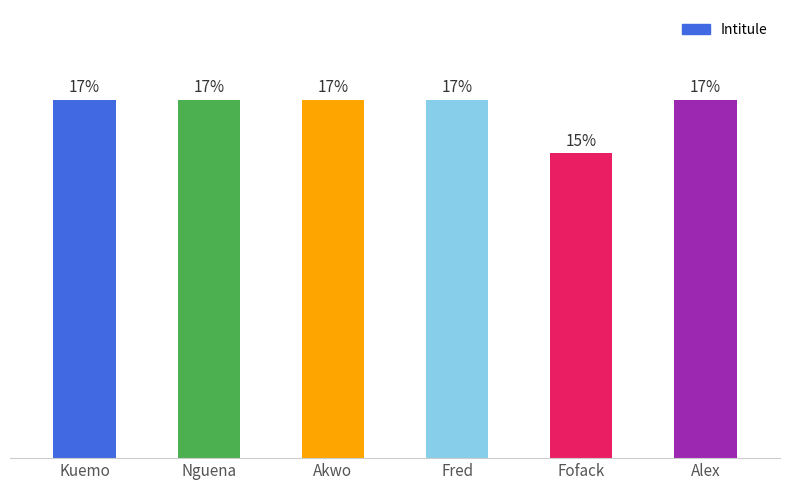

At which label is the value closest to 18?

Fofack